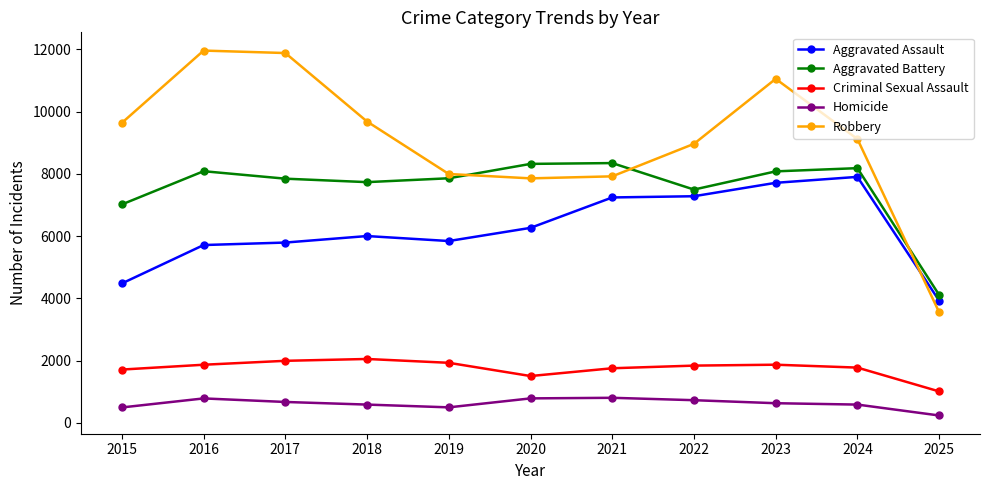

Which series has the widest spread of values?

Robbery